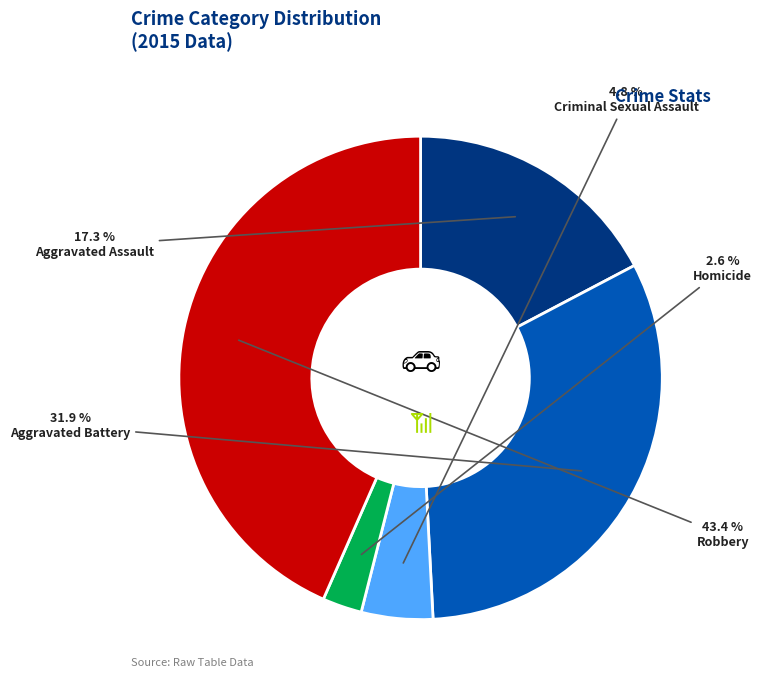

Rank the categories by value from lowest to highest.

Homicide, Criminal Sexual Assault, Aggravated Assault, Aggravated Battery, Robbery